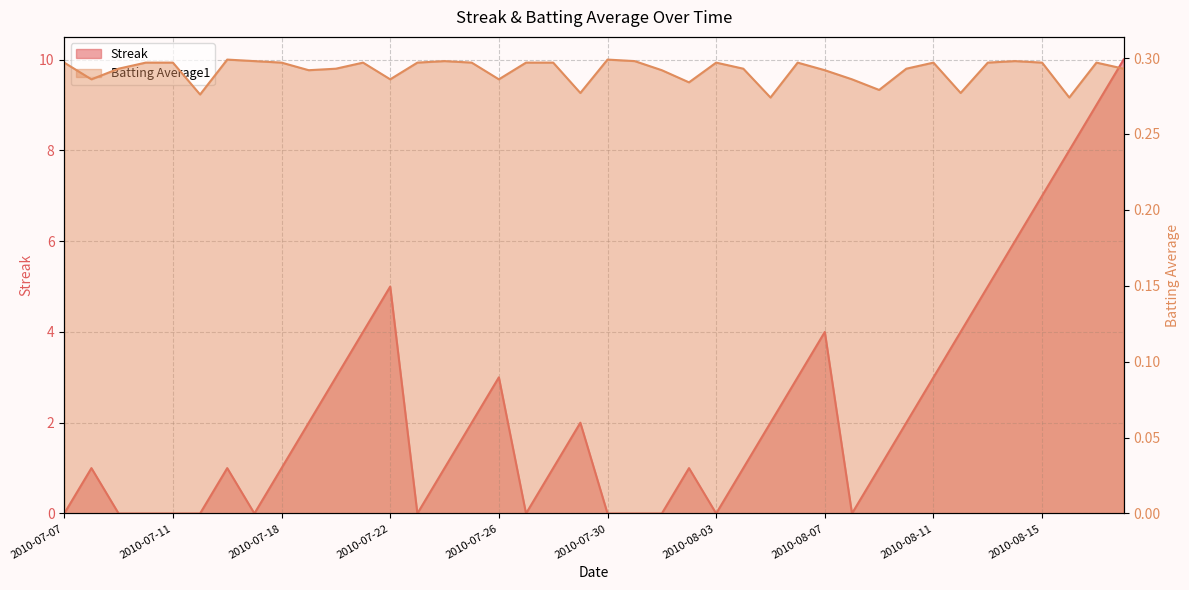

Reading left to right, list all the values displayed in this chart.

Streak: 0.0	1.0	0.0	0.0	0.0	0.0	1.0	0.0	1.0	2.0	3.0	4.0	5.0	0.0	1.0	2.0	3.0	0.0	1.0	2.0	0.0	0.0	0.0	1.0	0.0	1.0	2.0	3.0	4.0	0.0	1.0	2.0	3.0	4.0	5.0	6.0	7.0	8.0	9.0	10.0
Batting Average1: 0.3	0.3	0.3	0.3	0.3	0.3	0.3	0.3	0.3	0.3	0.3	0.3	0.3	0.3	0.3	0.3	0.3	0.3	0.3	0.3	0.3	0.3	0.3	0.3	0.3	0.3	0.3	0.3	0.3	0.3	0.3	0.3	0.3	0.3	0.3	0.3	0.3	0.3	0.3	0.3